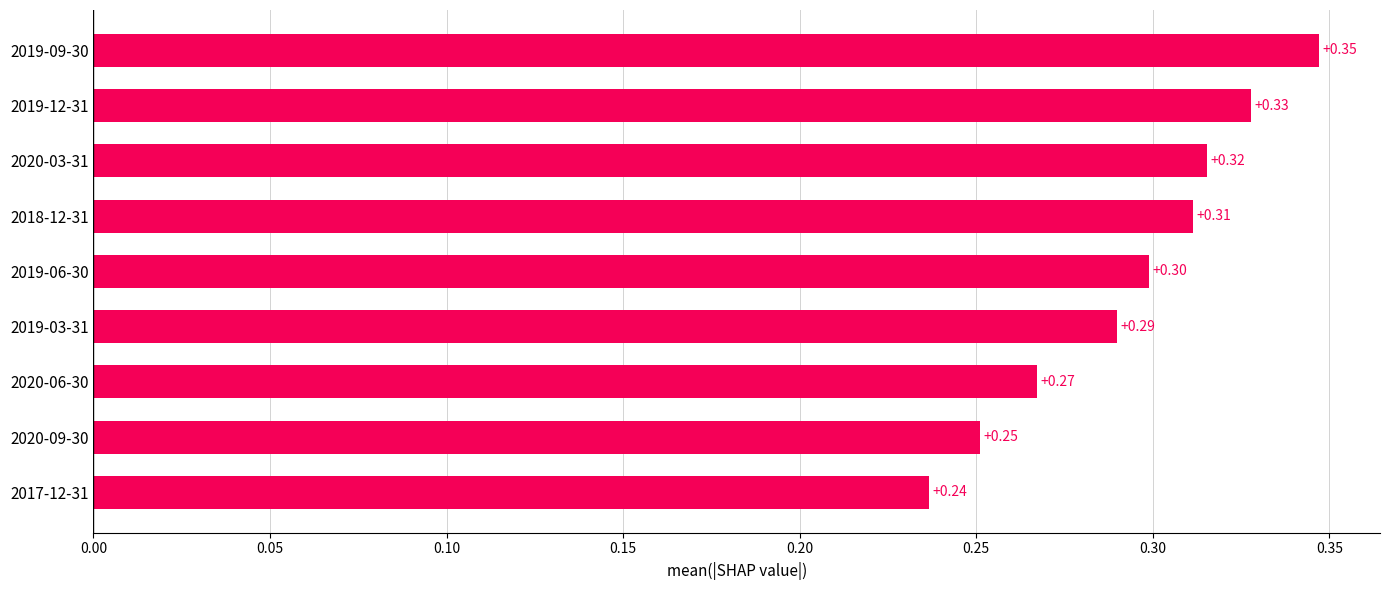

Which has a higher value, 2019-12-31 or 2020-09-30?

2019-12-31